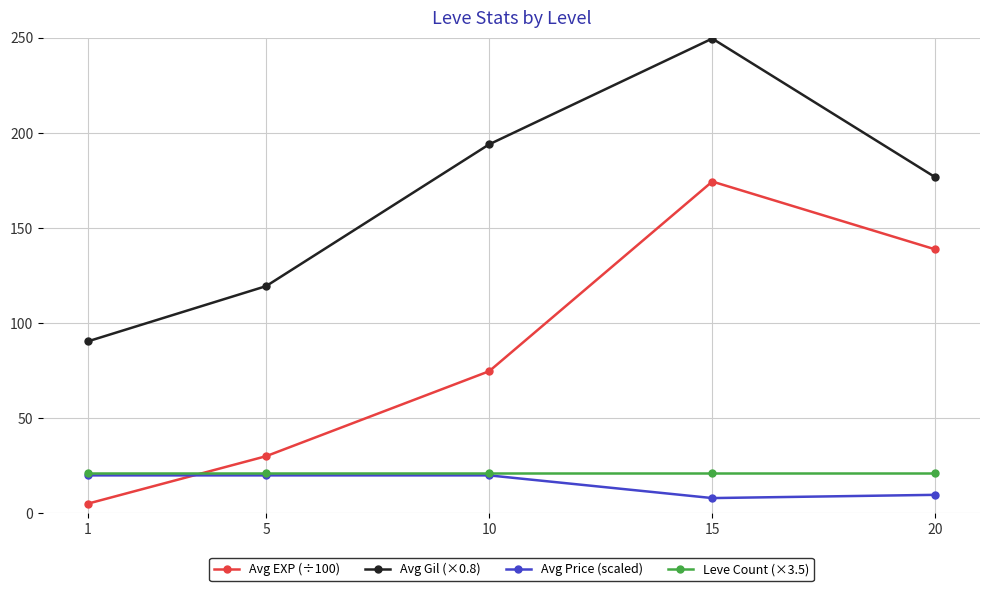

True or false: Leve Count (×3.5) has a value of 21.0 at 20.

True